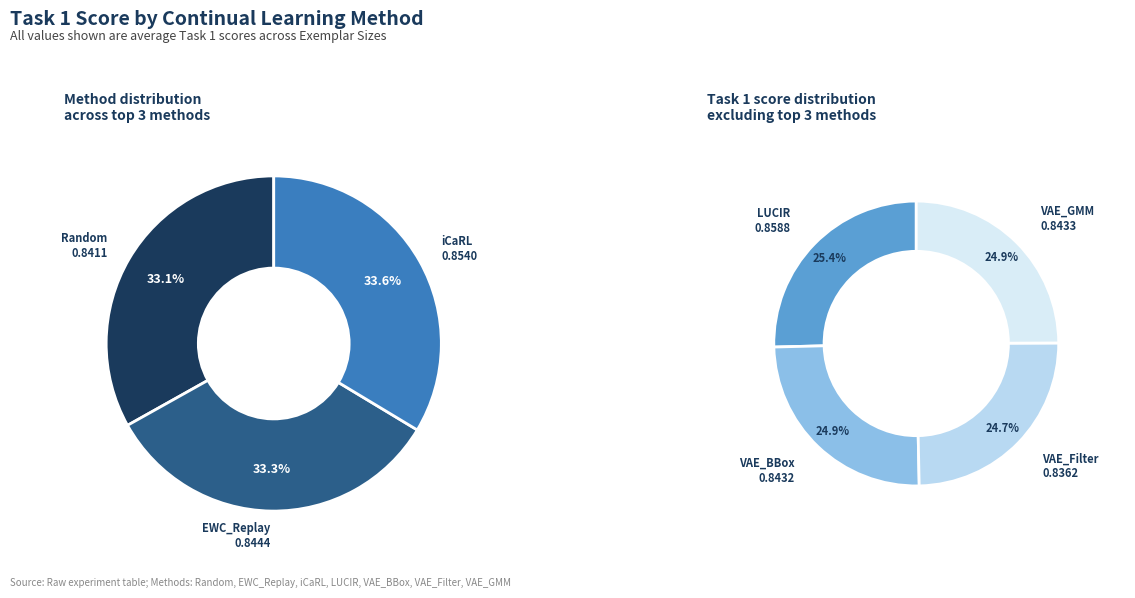

Is there a majority slice in this chart?

No